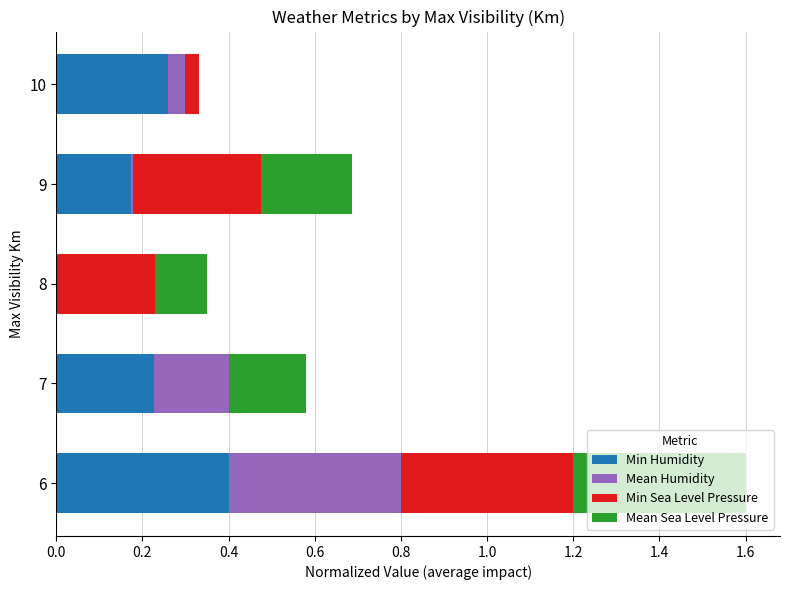

What is the total value across all series at 7?

0.6